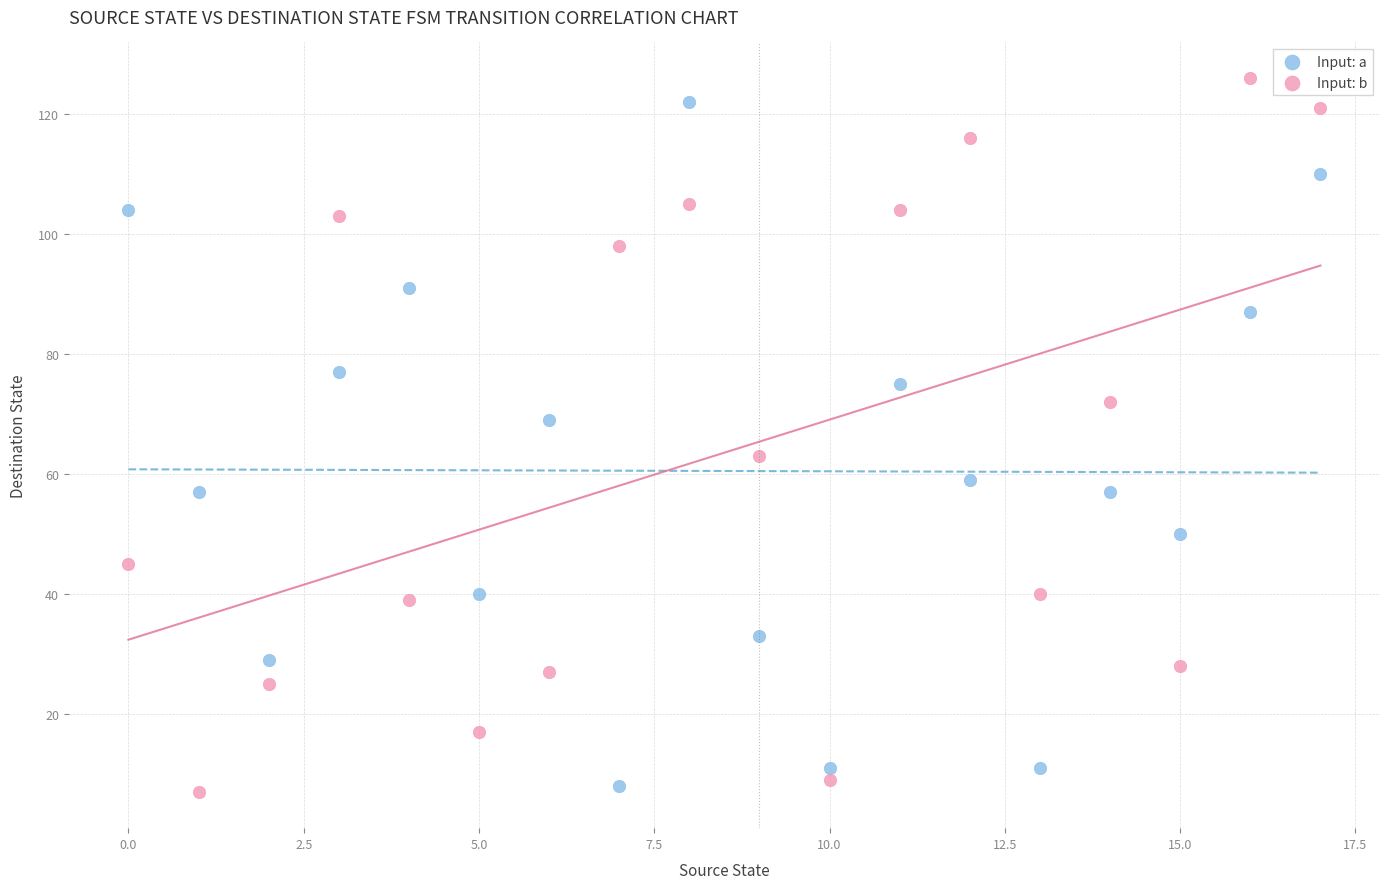

In the Input: a series, what Y value is closest to 65?

69